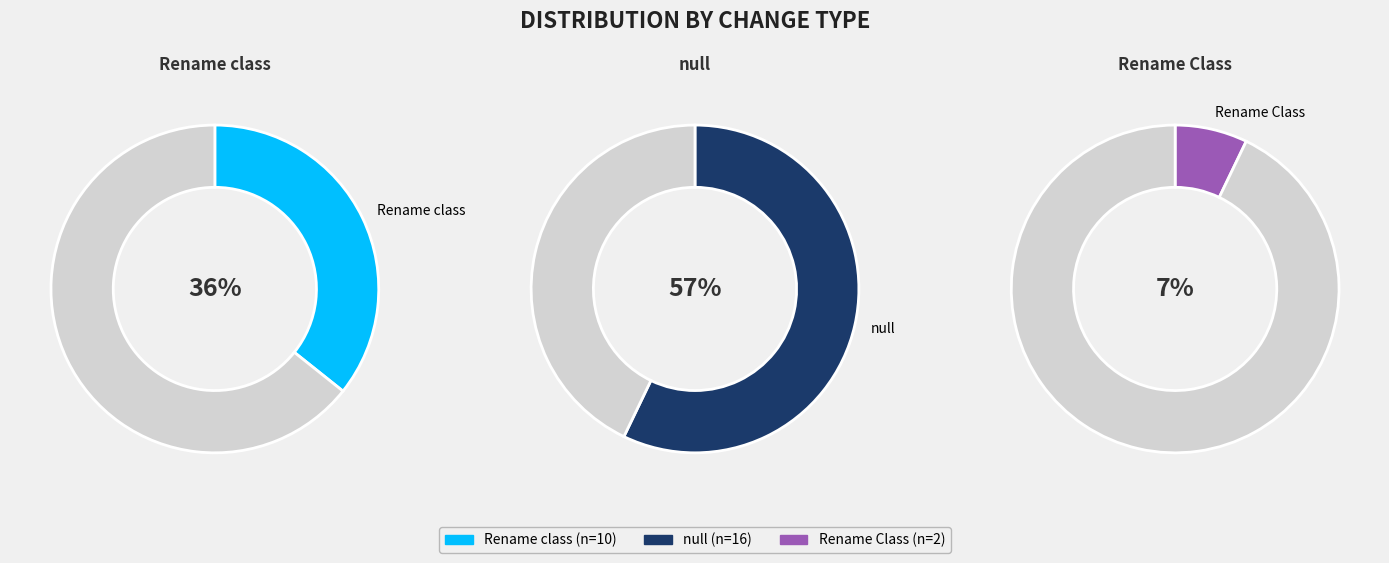

To the nearest percent, what is the combined percentage of Rename Class and null?

64%